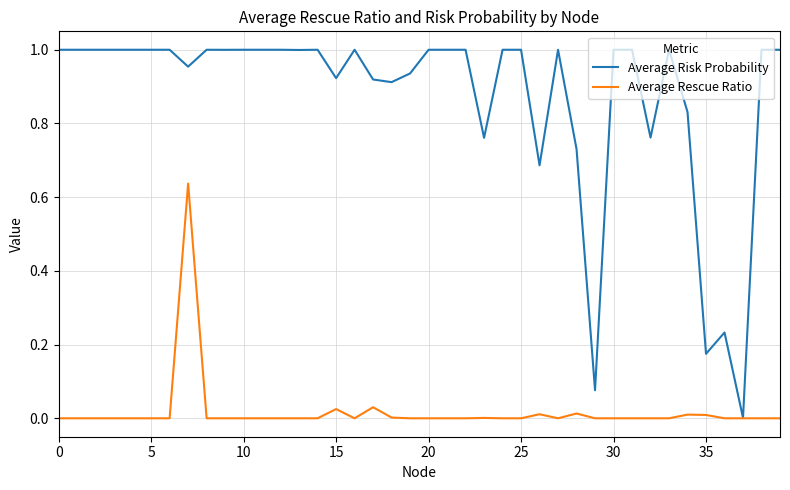

What are all the series names shown in the legend?

Average Risk Probability, Average Rescue Ratio